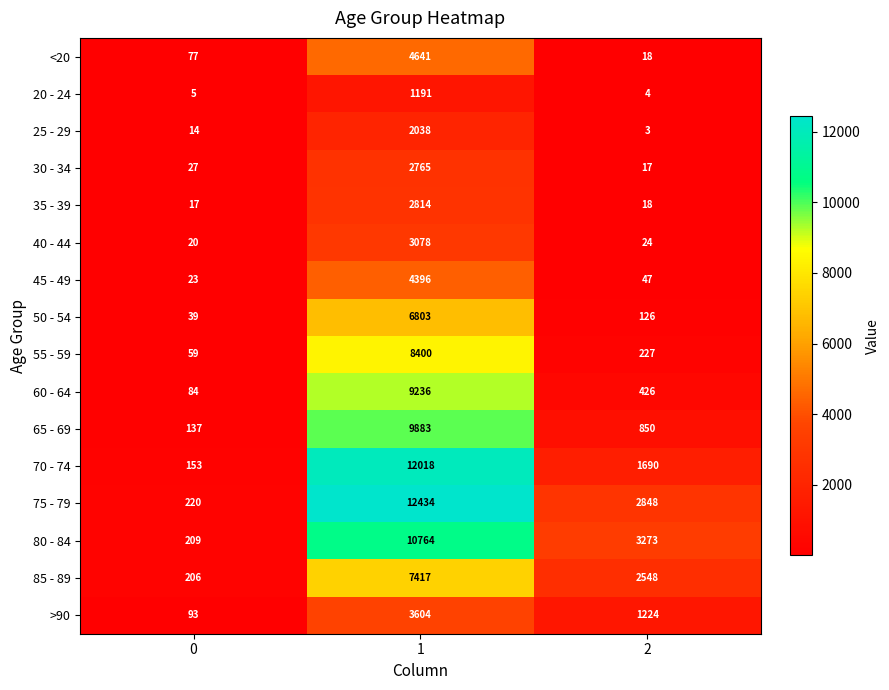

At 1, list the series in order from smallest to largest.

20 - 24, 25 - 29, 30 - 34, 35 - 39, 40 - 44, >90, 45 - 49, <20, 50 - 54, 85 - 89, 55 - 59, 60 - 64, 65 - 69, 80 - 84, 70 - 74, 75 - 79